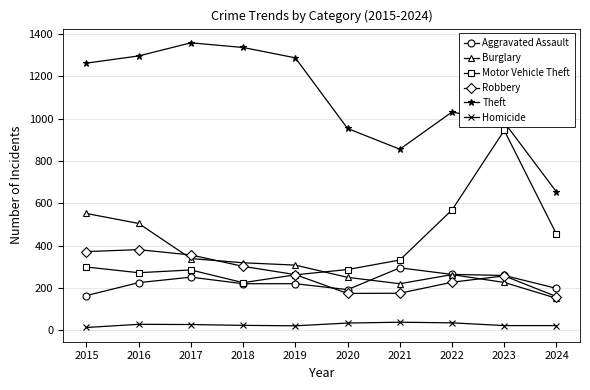

True or false: Theft and Robbery intersect in this chart.

False